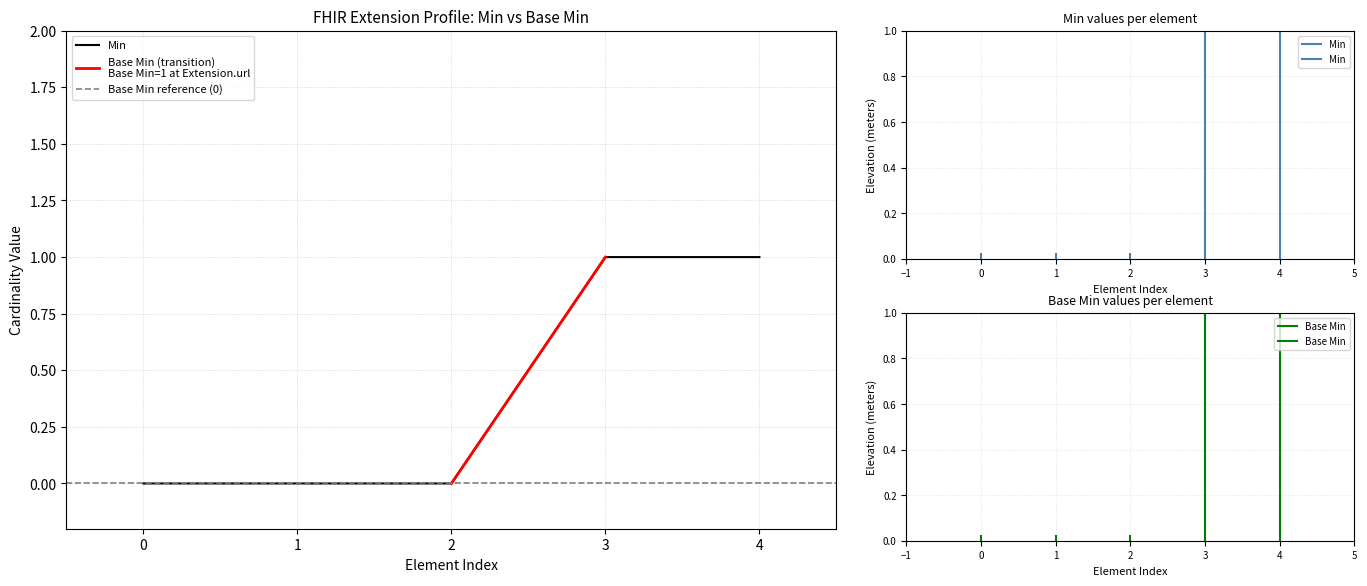

Rank the series at 0 from highest to lowest value.

Min, Base Min (transition)
Base Min=1 at Extension.url, Base Min reference (0), Base Min